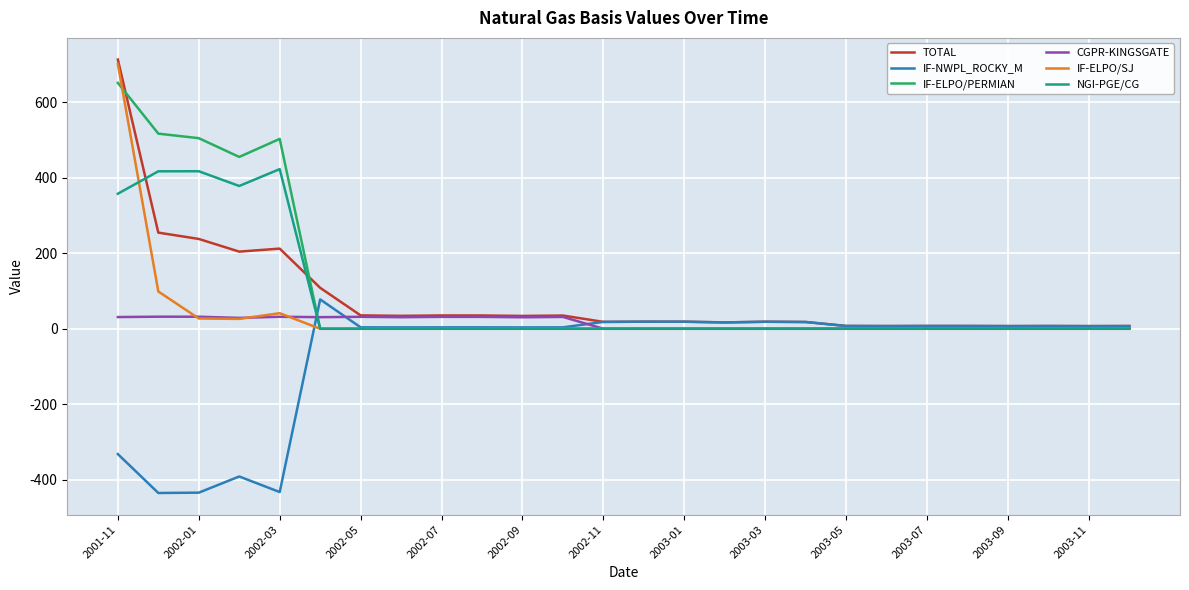

Reading right to left, transcribe all the data shown in this chart.

TOTAL: 7.2	7.0	7.3	7.1	7.3	7.4	7.2	7.4	17.9	18.6	16.8	18.7	18.8	18.2	35.0	34.0	35.2	35.3	34.2	35.5	108.5	212.4	204.4	238.0	254.7	713.3
IF-NWPL_ROCKY_M: 7.2	7.0	7.3	7.1	7.3	7.4	7.2	7.4	17.9	18.6	16.8	18.7	18.8	18.2	3.7	3.6	3.7	3.8	3.6	3.8	77.8	-432.6	-391.4	-434.2	-435.1	-332.0
IF-ELPO/PERMIAN: 0.0	0.0	0.0	0.0	0.0	0.0	0.0	0.0	0.0	0.0	0.0	0.0	0.0	0.0	0.0	0.0	0.0	0.0	0.0	0.0	-0.0	503.1	455.3	505.0	517.0	651.5
CGPR-KINGSGATE: 0.0	0.0	0.0	0.0	0.0	0.0	0.0	0.0	0.0	0.0	0.0	0.0	0.0	0.0	31.3	30.4	31.5	31.6	30.6	31.7	30.7	31.8	28.8	31.9	32.0	31.0
IF-ELPO/SJ: 0.0	0.0	0.0	0.0	0.0	0.0	0.0	0.0	0.0	0.0	0.0	0.0	0.0	0.0	0.0	0.0	0.0	0.0	0.0	0.0	0.0	41.3	26.1	27.2	98.8	701.5
NGI-PGE/CG: 0.0	0.0	0.0	0.0	0.0	0.0	0.0	0.0	0.0	0.0	0.0	0.0	0.0	-0.0	0.0	0.0	0.0	0.0	0.0	0.0	0.0	423.0	378.3	417.4	417.2	357.8